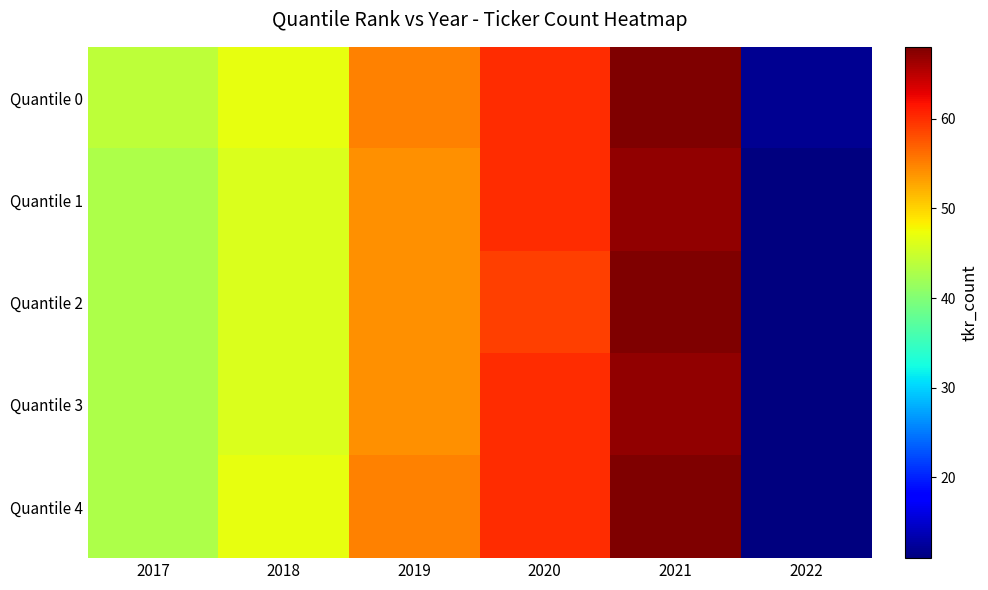

Reading right to left, what are all the values shown in this chart?

Quantile 0: 2022=12	2021=68	2020=60	2019=55	2018=47	2017=44
Quantile 1: 2022=11	2021=67	2020=60	2019=54	2018=46	2017=43
Quantile 2: 2022=11	2021=68	2020=59	2019=54	2018=46	2017=43
Quantile 3: 2022=11	2021=67	2020=60	2019=54	2018=46	2017=43
Quantile 4: 2022=11	2021=68	2020=60	2019=55	2018=47	2017=43